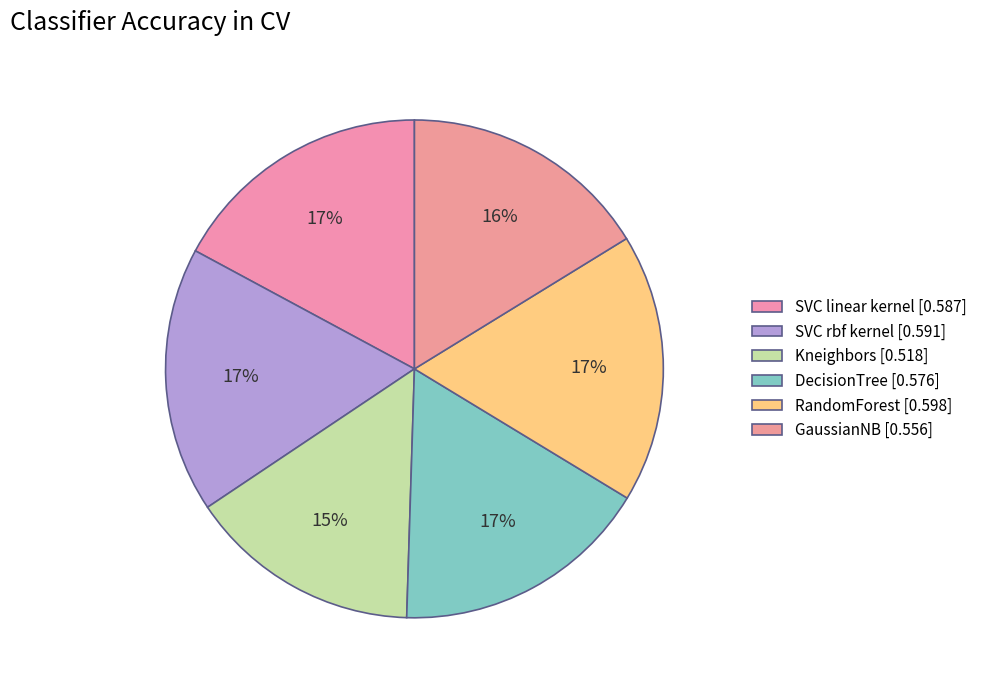

To the nearest percent, what percentage of the pie is SVC rbf kernel?

17%